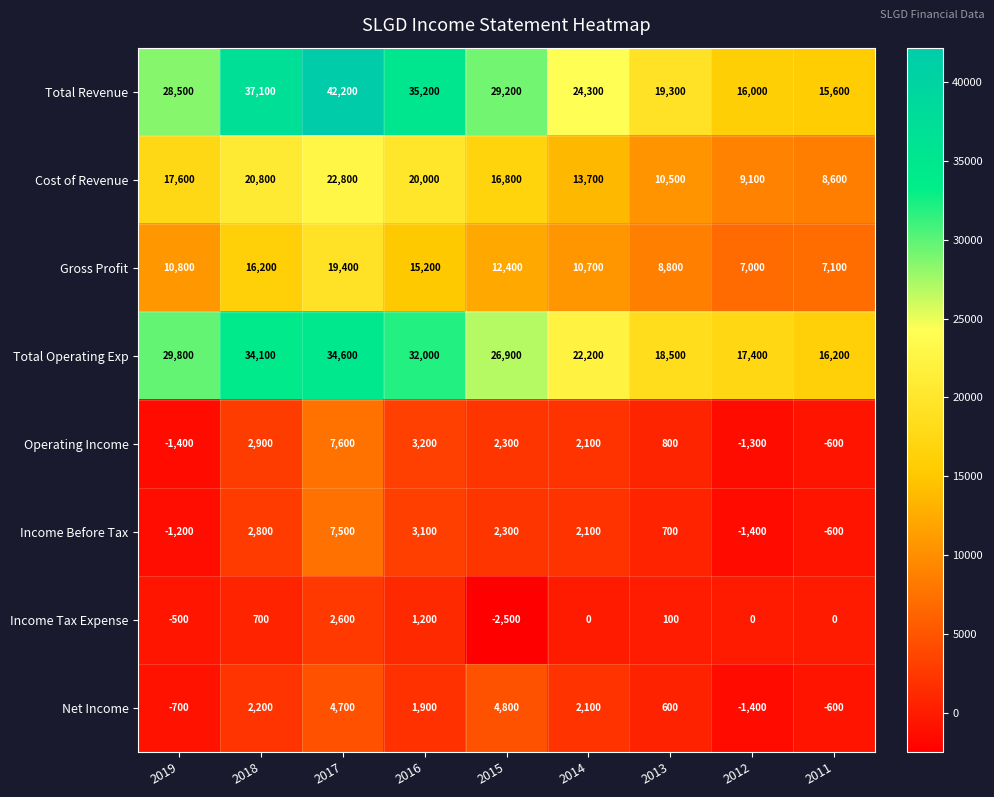

Which series has the widest spread of values?

Total Revenue